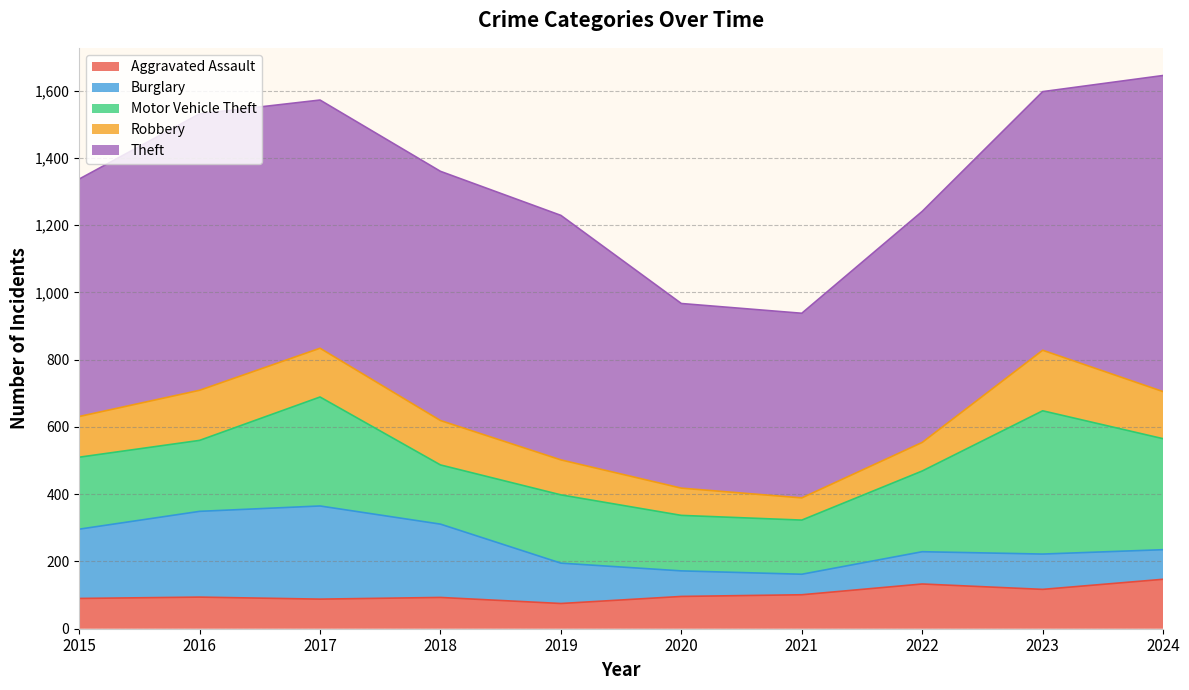

List the series in order of their peak value, lowest first.

Aggravated Assault, Robbery, Burglary, Motor Vehicle Theft, Theft